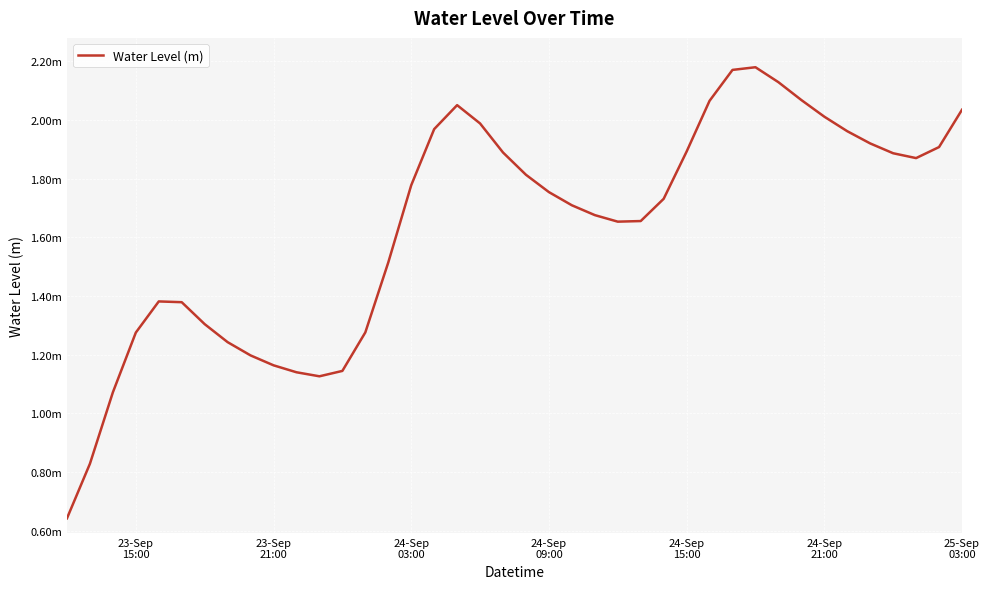

Does the chart display data point markers on the line(s)?

No